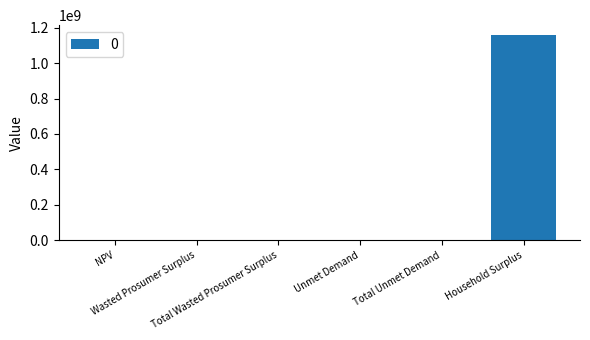

Are the bars horizontal?

No